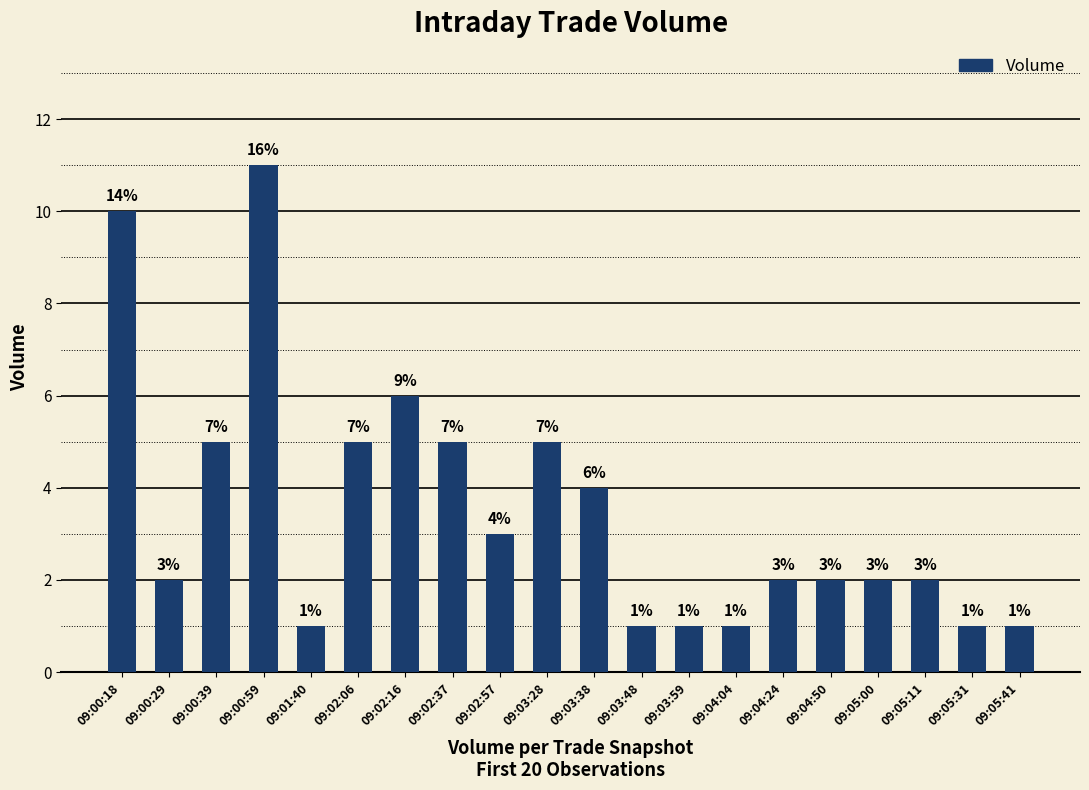

What is the label of the 9th bar from the right?

09:03:48